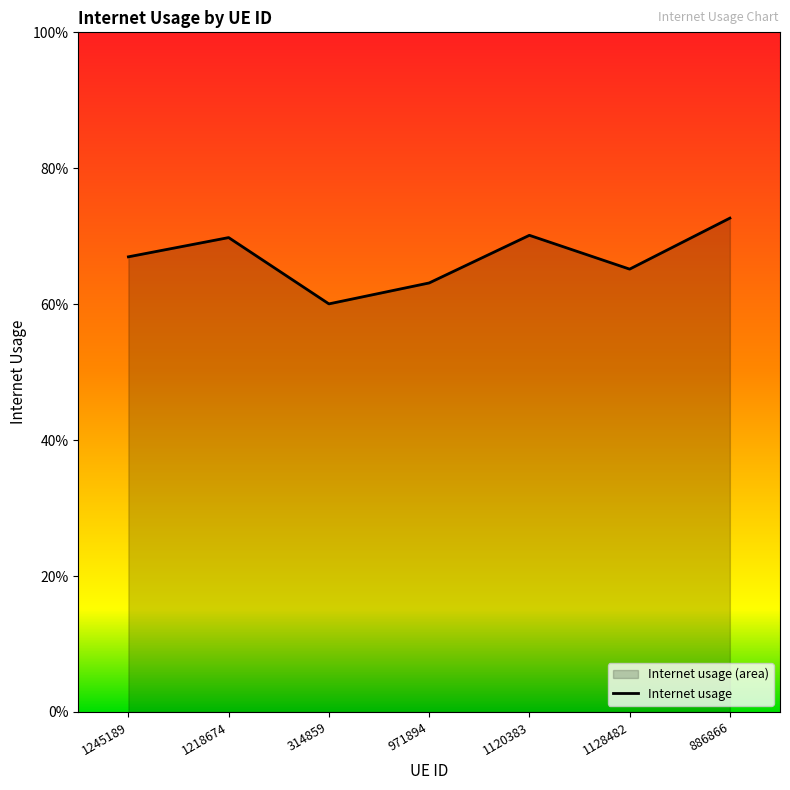

How many series are shown in this chart?

1